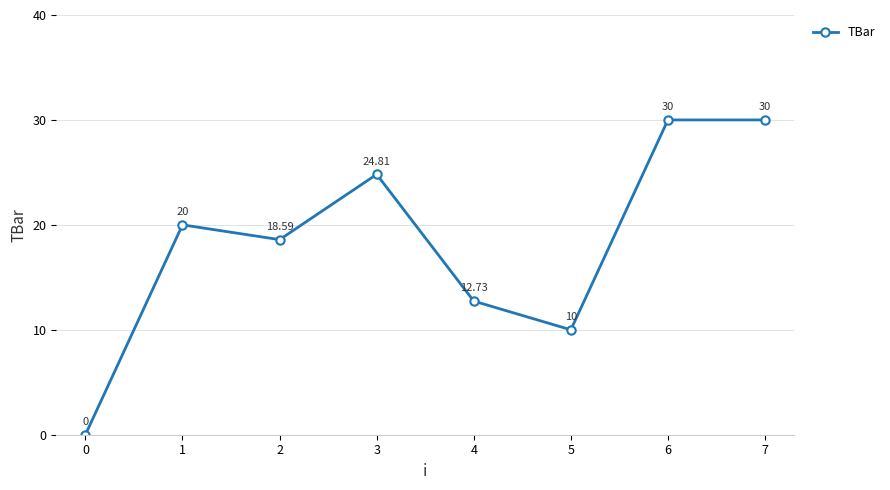

What is the value of the 2nd point from the left?

20.0